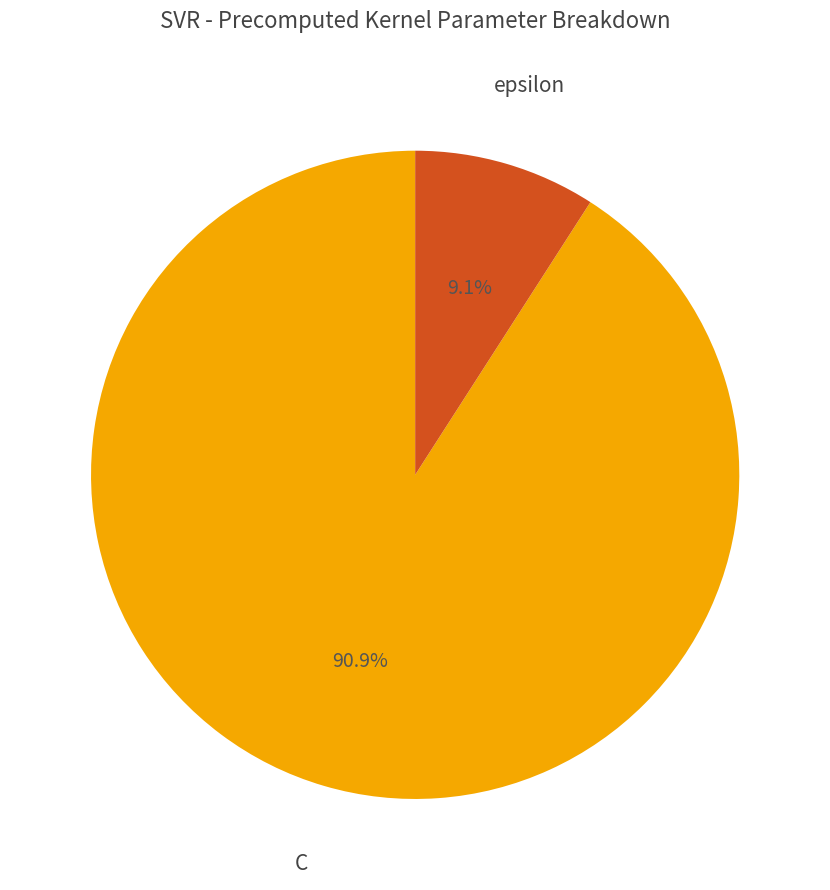

To the nearest percent, what portion does epsilon represent?

9%